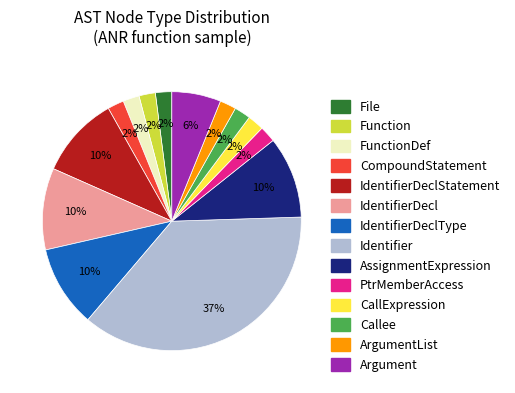

Is there a majority slice in this chart?

No